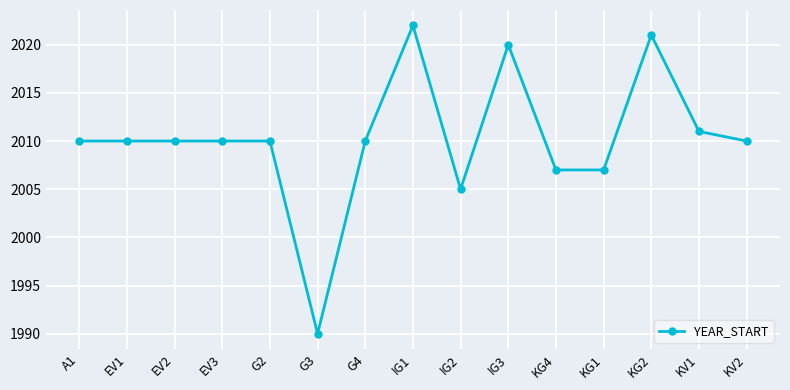

What value does the data have at IG3, to the nearest 10?

2020